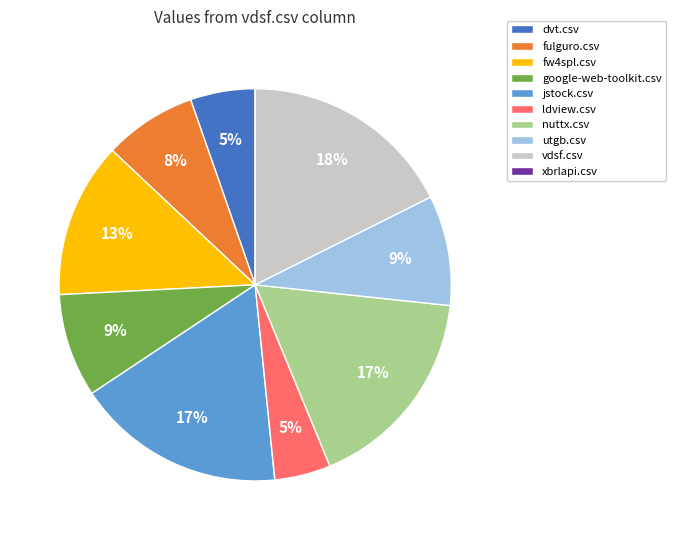

To the nearest percent, what portion does google-web-toolkit.csv represent?

9%